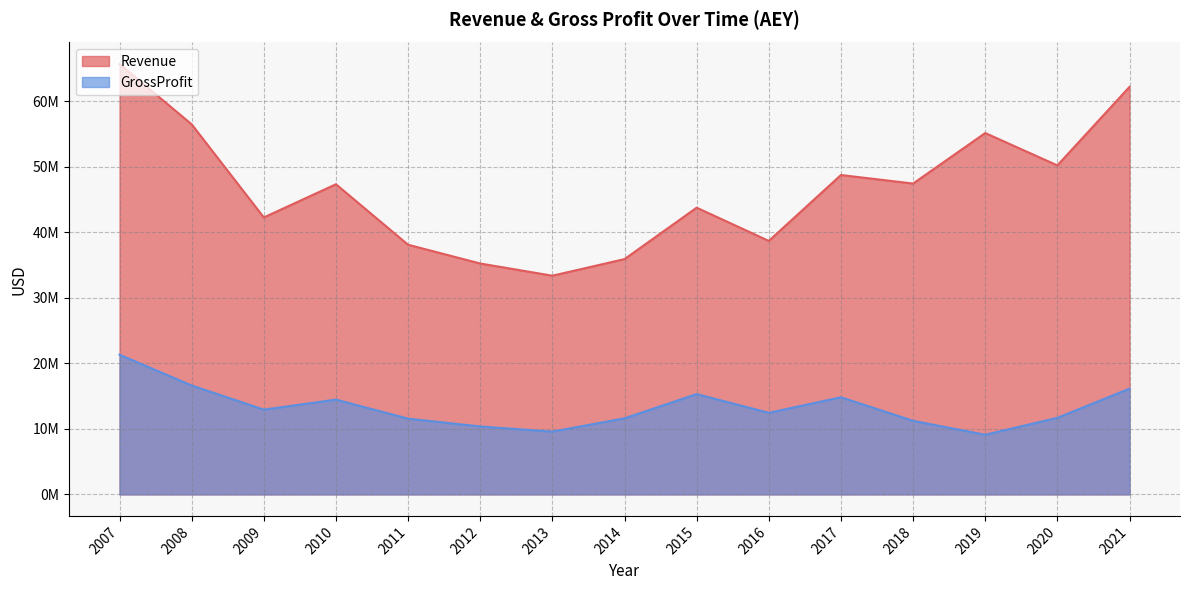

Is it true that Revenue equals 14797703 at 2008?

False